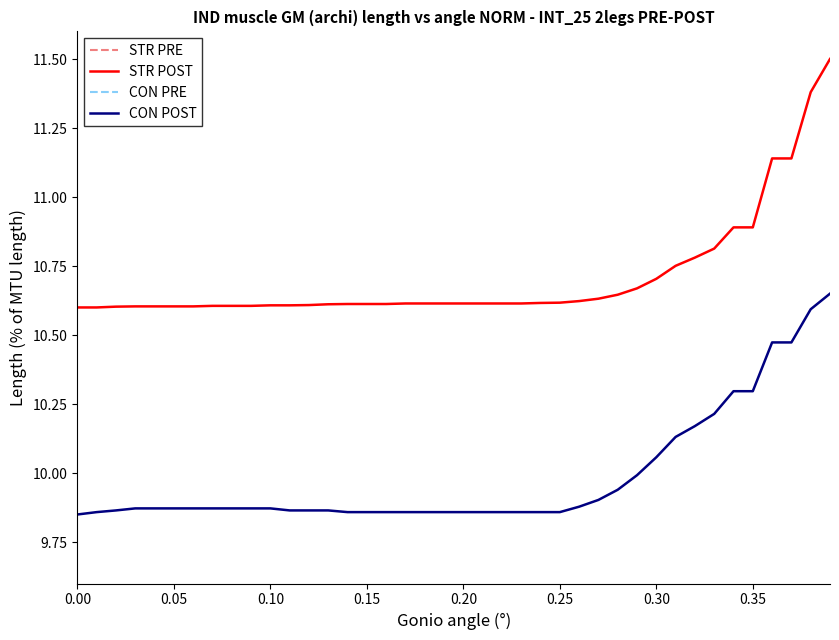

The STR POST series shows 10.6 at 0.10. True or false?

True